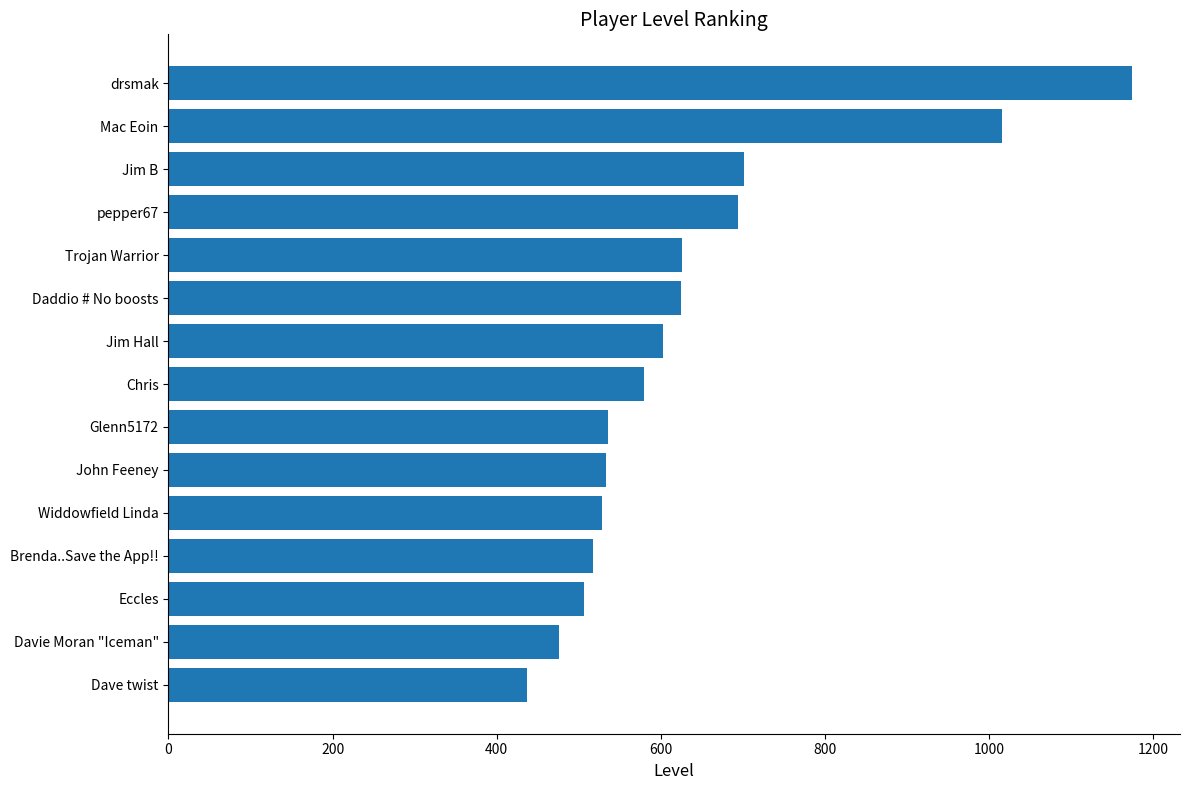

How many bars are there in total?

15